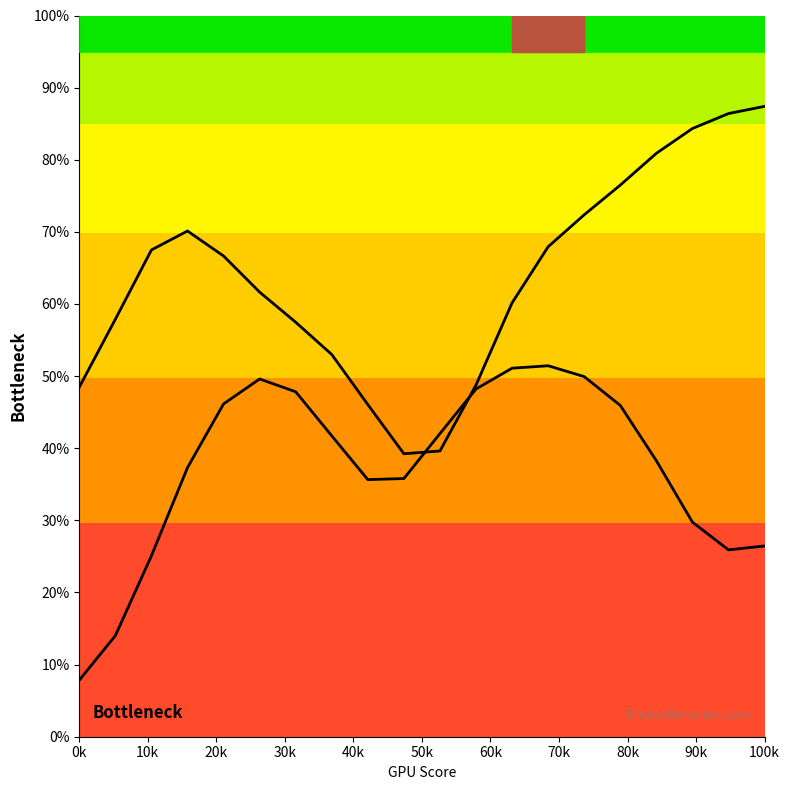

How many lines are shown in the chart?

2